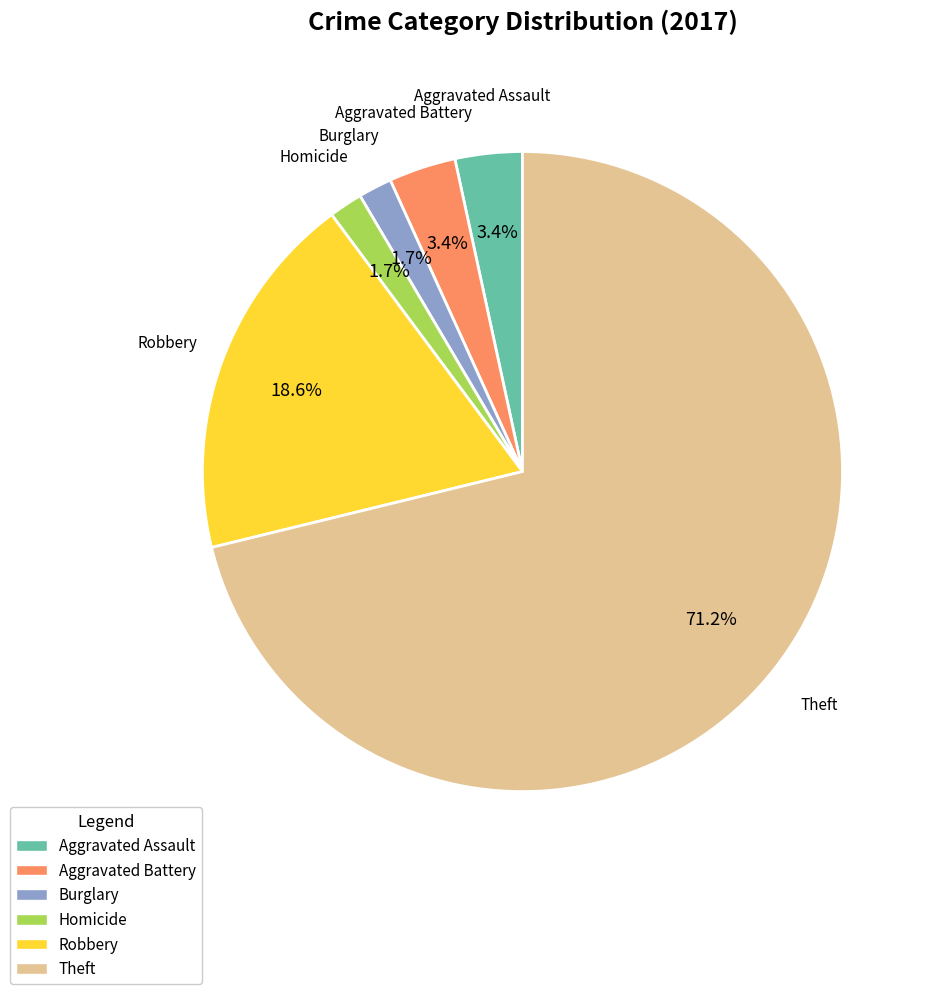

What is the largest slice in the pie chart?

Theft